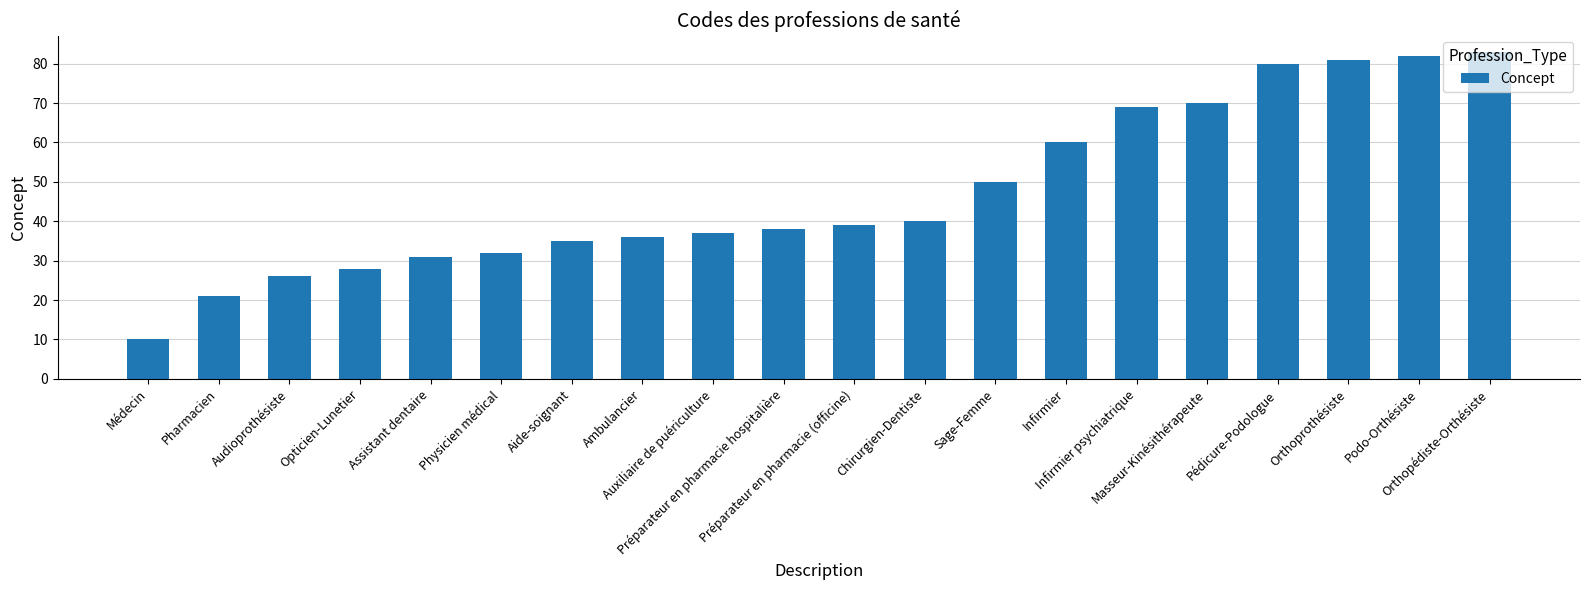

The chart shows a value of 62 at Ambulancier. True or false?

False